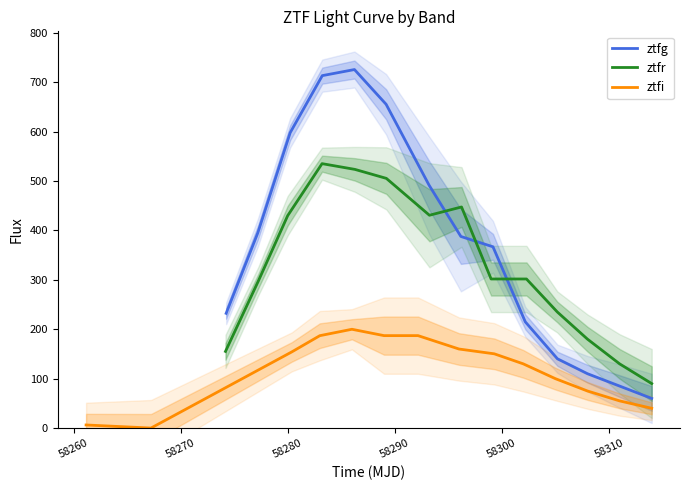

What is the difference between the maximum and second lowest values in the ztfi series?

193.8